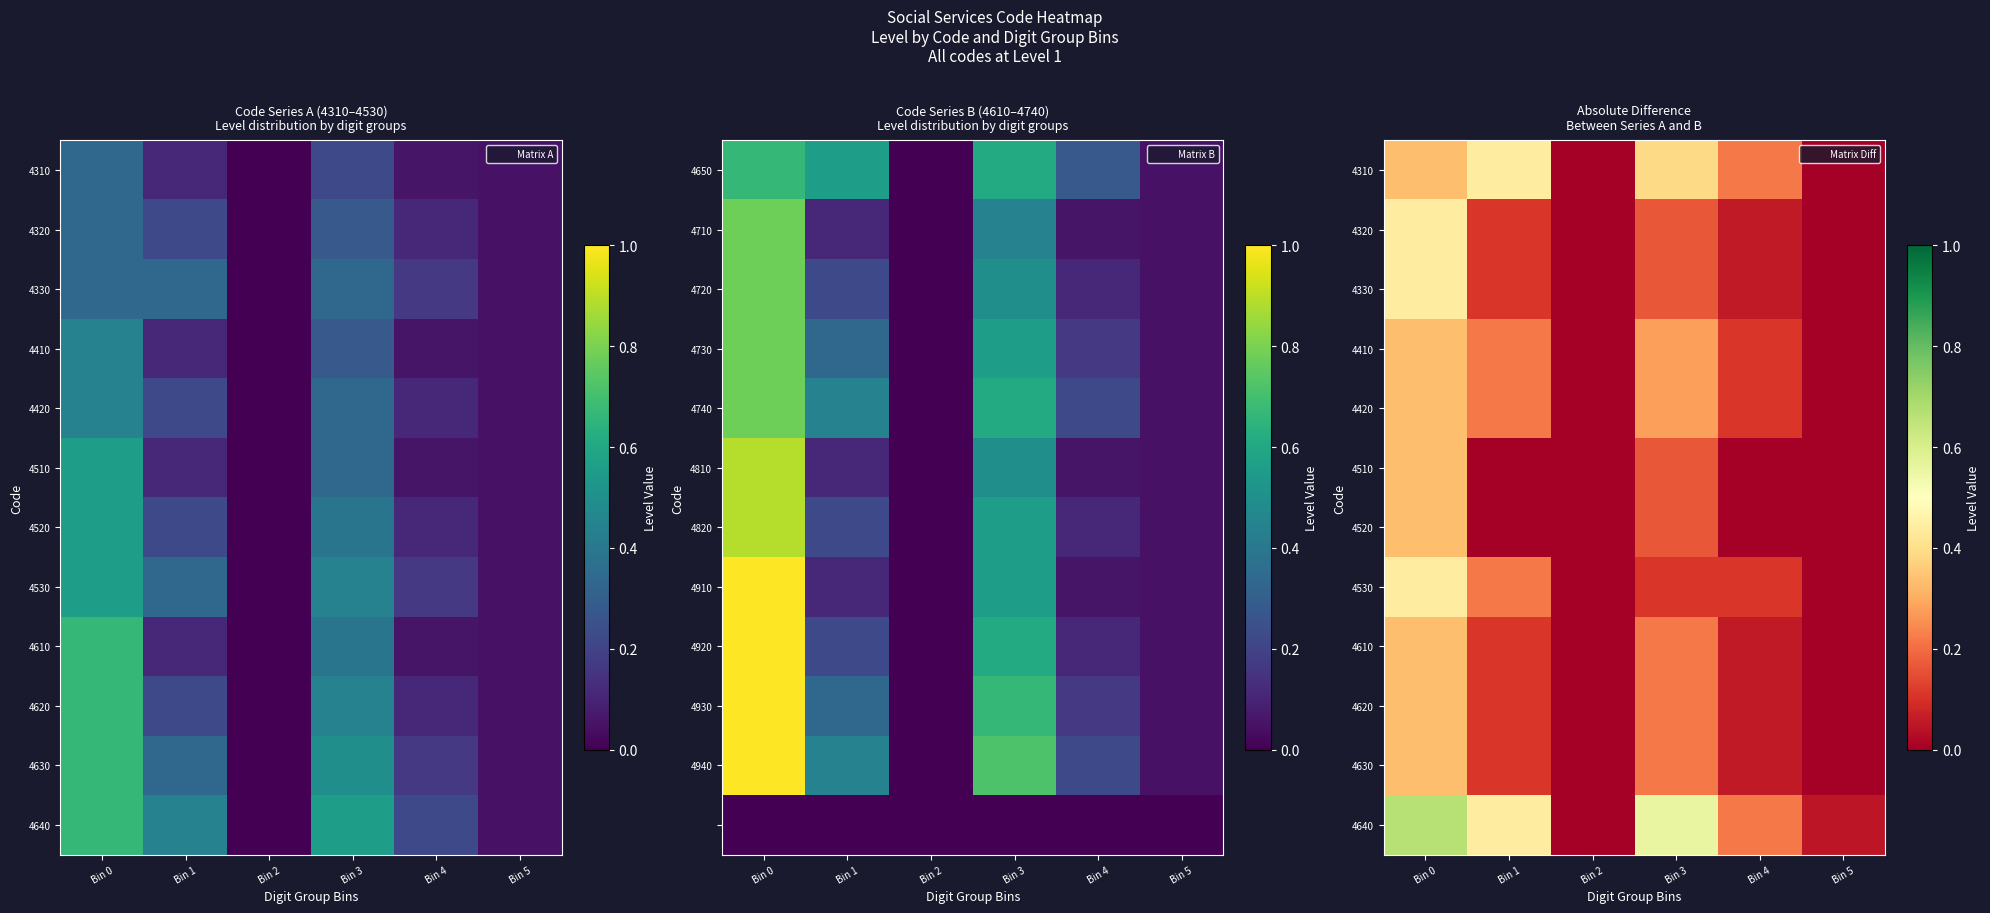

How many data points does each series have?

6